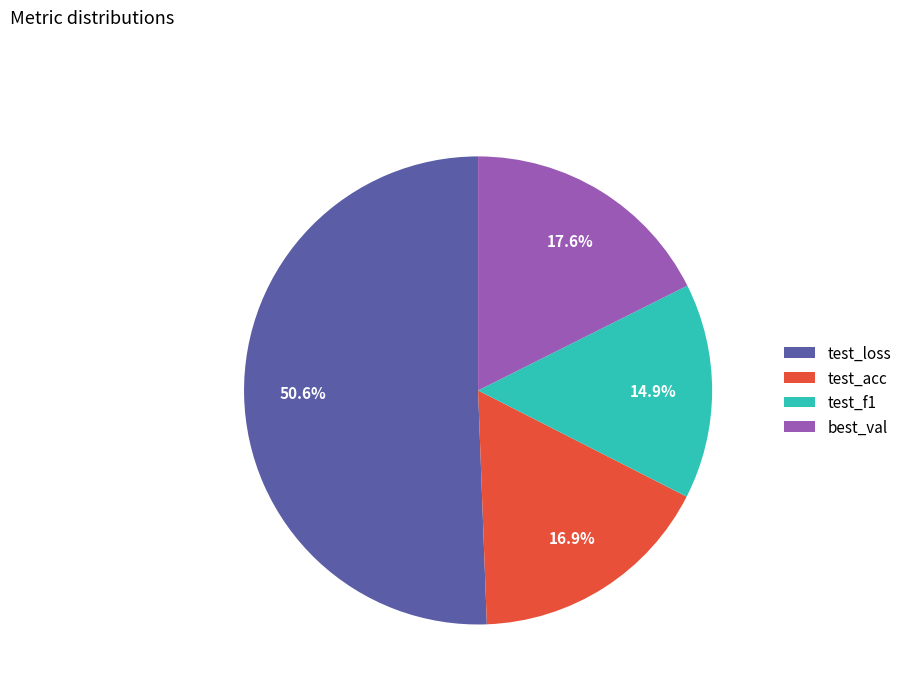

How many slices are in this pie chart?

4